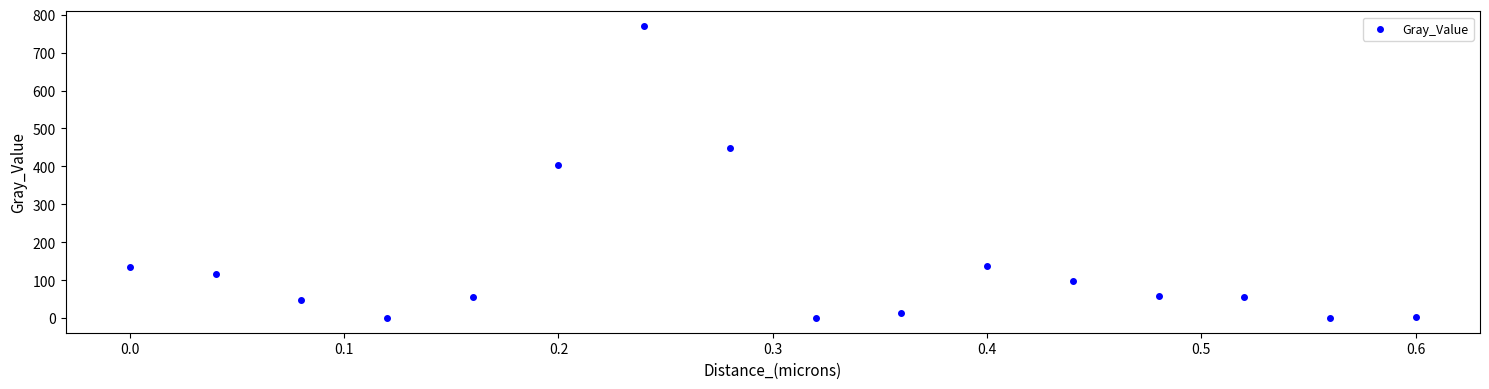

What Y value in the scatter plot is closest to 384?

402.7